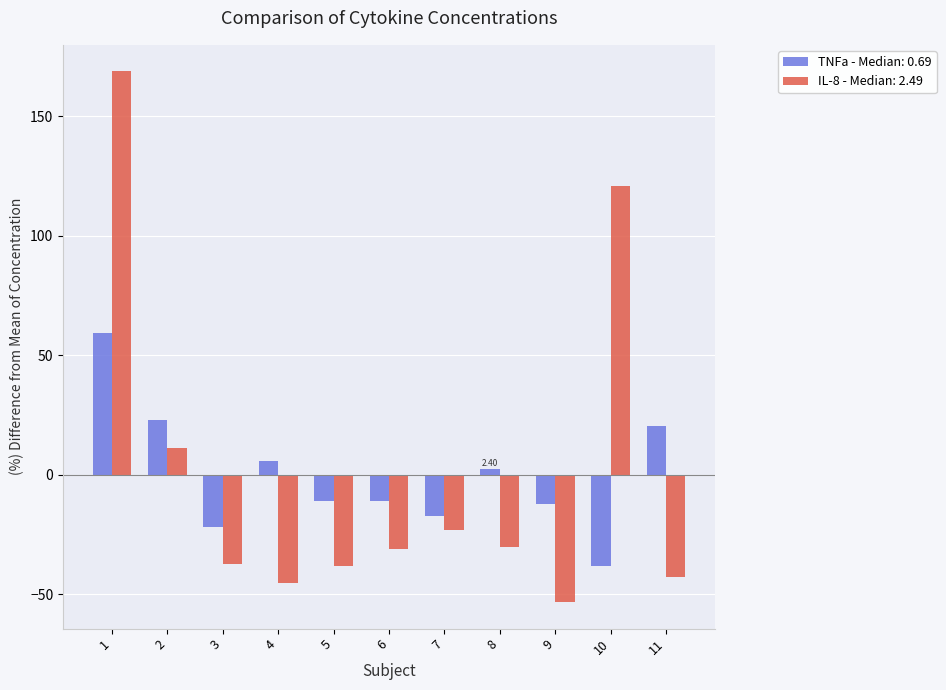

What are all the series names shown in the legend?

TNFa - Median: 0.69, IL-8 - Median: 2.49